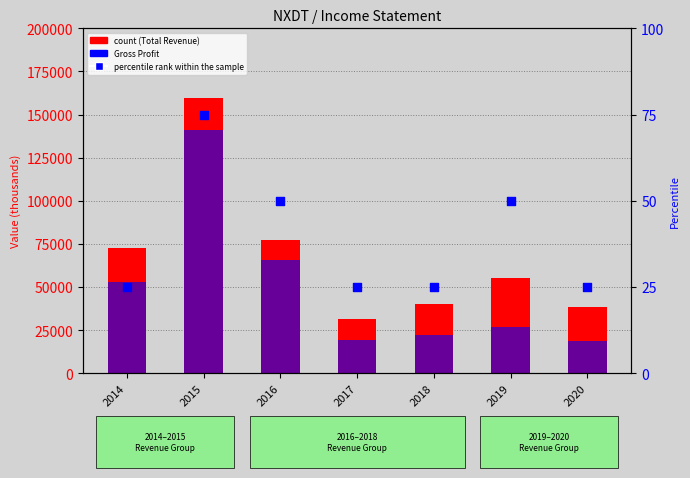

Which series has the largest Y range (max minus min)?

Total Revenue